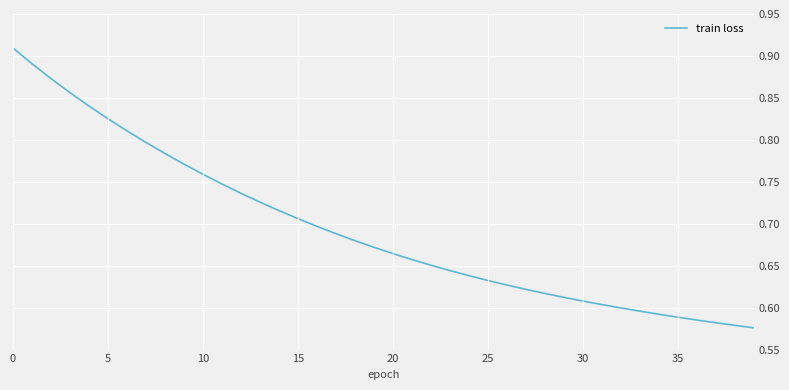

Count the number of data series in this chart.

1